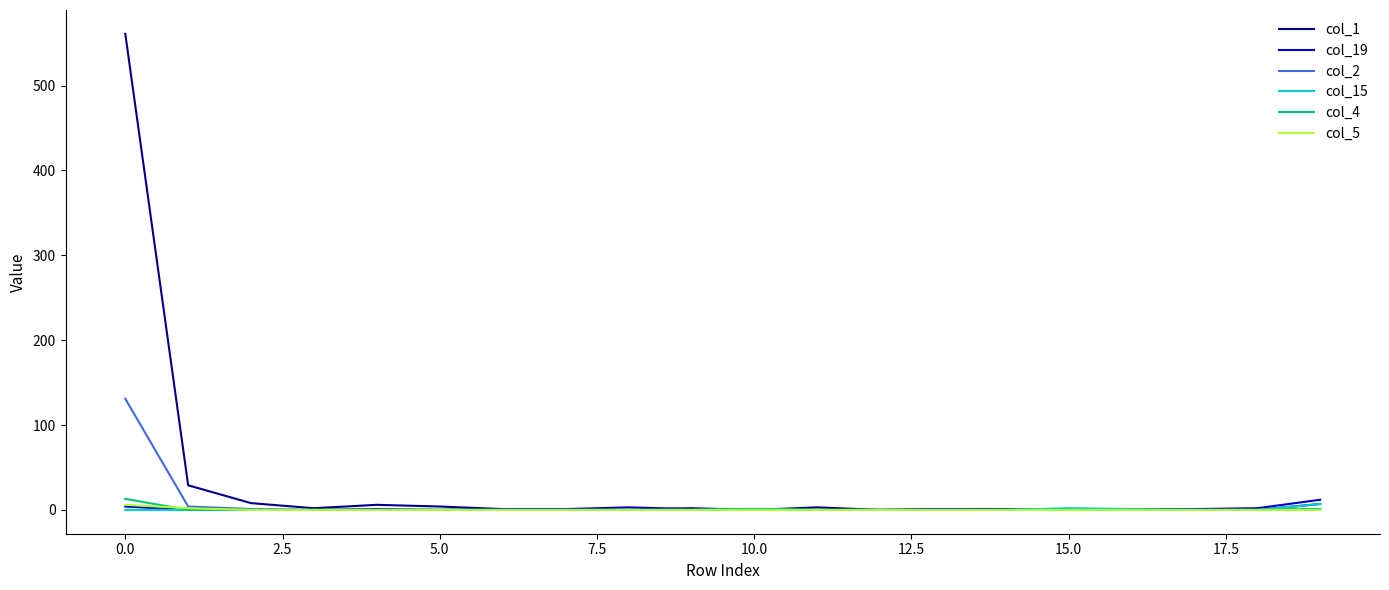

What is the maximum value shown in the chart?

561